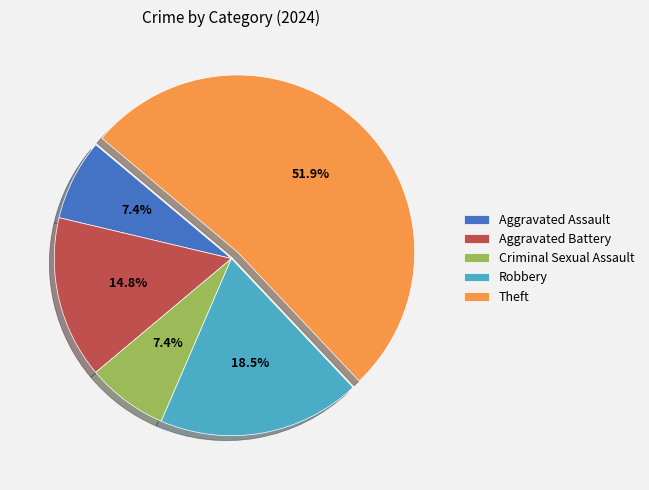

Is it true that Criminal Sexual Assault is 22% of the pie?

False